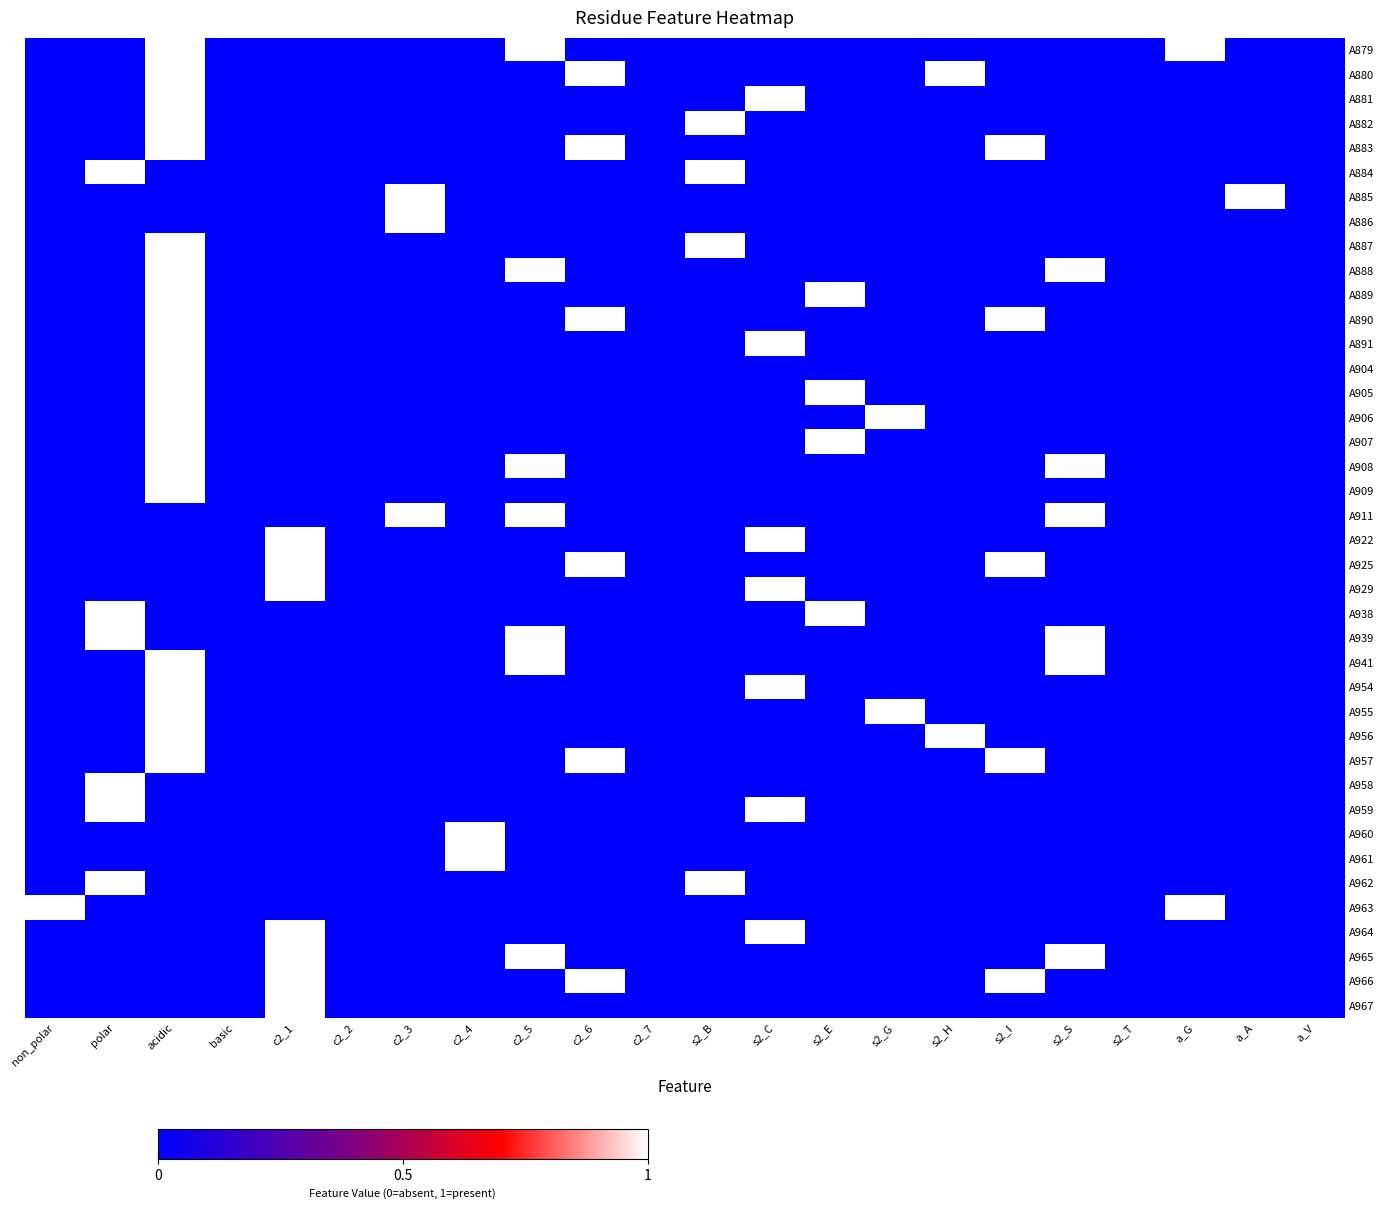

Reading right to left, what are all the values shown in this chart?

A879: a_V=0	a_A=0	a_G=1	s2_T=0	s2_S=0	s2_I=0	s2_H=0	s2_G=0	s2_E=0	s2_C=0	s2_B=0	c2_7=0	c2_6=0	c2_5=1	c2_4=0	c2_3=0	c2_2=0	c2_1=0	basic=0	acidic=1	polar=0	non_polar=0
A880: a_V=0	a_A=0	a_G=0	s2_T=0	s2_S=0	s2_I=0	s2_H=1	s2_G=0	s2_E=0	s2_C=0	s2_B=0	c2_7=0	c2_6=1	c2_5=0	c2_4=0	c2_3=0	c2_2=0	c2_1=0	basic=0	acidic=1	polar=0	non_polar=0
A881: a_V=0	a_A=0	a_G=0	s2_T=0	s2_S=0	s2_I=0	s2_H=0	s2_G=0	s2_E=0	s2_C=1	s2_B=0	c2_7=0	c2_6=0	c2_5=0	c2_4=0	c2_3=0	c2_2=0	c2_1=0	basic=0	acidic=1	polar=0	non_polar=0
A882: a_V=0	a_A=0	a_G=0	s2_T=0	s2_S=0	s2_I=0	s2_H=0	s2_G=0	s2_E=0	s2_C=0	s2_B=1	c2_7=0	c2_6=0	c2_5=0	c2_4=0	c2_3=0	c2_2=0	c2_1=0	basic=0	acidic=1	polar=0	non_polar=0
A883: a_V=0	a_A=0	a_G=0	s2_T=0	s2_S=0	s2_I=1	s2_H=0	s2_G=0	s2_E=0	s2_C=0	s2_B=0	c2_7=0	c2_6=1	c2_5=0	c2_4=0	c2_3=0	c2_2=0	c2_1=0	basic=0	acidic=1	polar=0	non_polar=0
A884: a_V=0	a_A=0	a_G=0	s2_T=0	s2_S=0	s2_I=0	s2_H=0	s2_G=0	s2_E=0	s2_C=0	s2_B=1	c2_7=0	c2_6=0	c2_5=0	c2_4=0	c2_3=0	c2_2=0	c2_1=0	basic=0	acidic=0	polar=1	non_polar=0
A885: a_V=0	a_A=1	a_G=0	s2_T=0	s2_S=0	s2_I=0	s2_H=0	s2_G=0	s2_E=0	s2_C=0	s2_B=0	c2_7=0	c2_6=0	c2_5=0	c2_4=0	c2_3=1	c2_2=0	c2_1=0	basic=0	acidic=0	polar=0	non_polar=0
A886: a_V=0	a_A=0	a_G=0	s2_T=0	s2_S=0	s2_I=0	s2_H=0	s2_G=0	s2_E=0	s2_C=0	s2_B=0	c2_7=0	c2_6=0	c2_5=0	c2_4=0	c2_3=1	c2_2=0	c2_1=0	basic=0	acidic=0	polar=0	non_polar=0
A887: a_V=0	a_A=0	a_G=0	s2_T=0	s2_S=0	s2_I=0	s2_H=0	s2_G=0	s2_E=0	s2_C=0	s2_B=1	c2_7=0	c2_6=0	c2_5=0	c2_4=0	c2_3=0	c2_2=0	c2_1=0	basic=0	acidic=1	polar=0	non_polar=0
A888: a_V=0	a_A=0	a_G=0	s2_T=0	s2_S=1	s2_I=0	s2_H=0	s2_G=0	s2_E=0	s2_C=0	s2_B=0	c2_7=0	c2_6=0	c2_5=1	c2_4=0	c2_3=0	c2_2=0	c2_1=0	basic=0	acidic=1	polar=0	non_polar=0
A889: a_V=0	a_A=0	a_G=0	s2_T=0	s2_S=0	s2_I=0	s2_H=0	s2_G=0	s2_E=1	s2_C=0	s2_B=0	c2_7=0	c2_6=0	c2_5=0	c2_4=0	c2_3=0	c2_2=0	c2_1=0	basic=0	acidic=1	polar=0	non_polar=0
A890: a_V=0	a_A=0	a_G=0	s2_T=0	s2_S=0	s2_I=1	s2_H=0	s2_G=0	s2_E=0	s2_C=0	s2_B=0	c2_7=0	c2_6=1	c2_5=0	c2_4=0	c2_3=0	c2_2=0	c2_1=0	basic=0	acidic=1	polar=0	non_polar=0
A891: a_V=0	a_A=0	a_G=0	s2_T=0	s2_S=0	s2_I=0	s2_H=0	s2_G=0	s2_E=0	s2_C=1	s2_B=0	c2_7=0	c2_6=0	c2_5=0	c2_4=0	c2_3=0	c2_2=0	c2_1=0	basic=0	acidic=1	polar=0	non_polar=0
A904: a_V=0	a_A=0	a_G=0	s2_T=0	s2_S=0	s2_I=0	s2_H=0	s2_G=0	s2_E=0	s2_C=0	s2_B=0	c2_7=0	c2_6=0	c2_5=0	c2_4=0	c2_3=0	c2_2=0	c2_1=0	basic=0	acidic=1	polar=0	non_polar=0
A905: a_V=0	a_A=0	a_G=0	s2_T=0	s2_S=0	s2_I=0	s2_H=0	s2_G=0	s2_E=1	s2_C=0	s2_B=0	c2_7=0	c2_6=0	c2_5=0	c2_4=0	c2_3=0	c2_2=0	c2_1=0	basic=0	acidic=1	polar=0	non_polar=0
A906: a_V=0	a_A=0	a_G=0	s2_T=0	s2_S=0	s2_I=0	s2_H=0	s2_G=1	s2_E=0	s2_C=0	s2_B=0	c2_7=0	c2_6=0	c2_5=0	c2_4=0	c2_3=0	c2_2=0	c2_1=0	basic=0	acidic=1	polar=0	non_polar=0
A907: a_V=0	a_A=0	a_G=0	s2_T=0	s2_S=0	s2_I=0	s2_H=0	s2_G=0	s2_E=1	s2_C=0	s2_B=0	c2_7=0	c2_6=0	c2_5=0	c2_4=0	c2_3=0	c2_2=0	c2_1=0	basic=0	acidic=1	polar=0	non_polar=0
A908: a_V=0	a_A=0	a_G=0	s2_T=0	s2_S=1	s2_I=0	s2_H=0	s2_G=0	s2_E=0	s2_C=0	s2_B=0	c2_7=0	c2_6=0	c2_5=1	c2_4=0	c2_3=0	c2_2=0	c2_1=0	basic=0	acidic=1	polar=0	non_polar=0
A909: a_V=0	a_A=0	a_G=0	s2_T=0	s2_S=0	s2_I=0	s2_H=0	s2_G=0	s2_E=0	s2_C=0	s2_B=0	c2_7=0	c2_6=0	c2_5=0	c2_4=0	c2_3=0	c2_2=0	c2_1=0	basic=0	acidic=1	polar=0	non_polar=0
A911: a_V=0	a_A=0	a_G=0	s2_T=0	s2_S=1	s2_I=0	s2_H=0	s2_G=0	s2_E=0	s2_C=0	s2_B=0	c2_7=0	c2_6=0	c2_5=1	c2_4=0	c2_3=1	c2_2=0	c2_1=0	basic=0	acidic=0	polar=0	non_polar=0
A922: a_V=0	a_A=0	a_G=0	s2_T=0	s2_S=0	s2_I=0	s2_H=0	s2_G=0	s2_E=0	s2_C=1	s2_B=0	c2_7=0	c2_6=0	c2_5=0	c2_4=0	c2_3=0	c2_2=0	c2_1=1	basic=0	acidic=0	polar=0	non_polar=0
A925: a_V=0	a_A=0	a_G=0	s2_T=0	s2_S=0	s2_I=1	s2_H=0	s2_G=0	s2_E=0	s2_C=0	s2_B=0	c2_7=0	c2_6=1	c2_5=0	c2_4=0	c2_3=0	c2_2=0	c2_1=1	basic=0	acidic=0	polar=0	non_polar=0
A929: a_V=0	a_A=0	a_G=0	s2_T=0	s2_S=0	s2_I=0	s2_H=0	s2_G=0	s2_E=0	s2_C=1	s2_B=0	c2_7=0	c2_6=0	c2_5=0	c2_4=0	c2_3=0	c2_2=0	c2_1=1	basic=0	acidic=0	polar=0	non_polar=0
A938: a_V=0	a_A=0	a_G=0	s2_T=0	s2_S=0	s2_I=0	s2_H=0	s2_G=0	s2_E=1	s2_C=0	s2_B=0	c2_7=0	c2_6=0	c2_5=0	c2_4=0	c2_3=0	c2_2=0	c2_1=0	basic=0	acidic=0	polar=1	non_polar=0
A939: a_V=0	a_A=0	a_G=0	s2_T=0	s2_S=1	s2_I=0	s2_H=0	s2_G=0	s2_E=0	s2_C=0	s2_B=0	c2_7=0	c2_6=0	c2_5=1	c2_4=0	c2_3=0	c2_2=0	c2_1=0	basic=0	acidic=0	polar=1	non_polar=0
A941: a_V=0	a_A=0	a_G=0	s2_T=0	s2_S=1	s2_I=0	s2_H=0	s2_G=0	s2_E=0	s2_C=0	s2_B=0	c2_7=0	c2_6=0	c2_5=1	c2_4=0	c2_3=0	c2_2=0	c2_1=0	basic=0	acidic=1	polar=0	non_polar=0
A954: a_V=0	a_A=0	a_G=0	s2_T=0	s2_S=0	s2_I=0	s2_H=0	s2_G=0	s2_E=0	s2_C=1	s2_B=0	c2_7=0	c2_6=0	c2_5=0	c2_4=0	c2_3=0	c2_2=0	c2_1=0	basic=0	acidic=1	polar=0	non_polar=0
A955: a_V=0	a_A=0	a_G=0	s2_T=0	s2_S=0	s2_I=0	s2_H=0	s2_G=1	s2_E=0	s2_C=0	s2_B=0	c2_7=0	c2_6=0	c2_5=0	c2_4=0	c2_3=0	c2_2=0	c2_1=0	basic=0	acidic=1	polar=0	non_polar=0
A956: a_V=0	a_A=0	a_G=0	s2_T=0	s2_S=0	s2_I=0	s2_H=1	s2_G=0	s2_E=0	s2_C=0	s2_B=0	c2_7=0	c2_6=0	c2_5=0	c2_4=0	c2_3=0	c2_2=0	c2_1=0	basic=0	acidic=1	polar=0	non_polar=0
A957: a_V=0	a_A=0	a_G=0	s2_T=0	s2_S=0	s2_I=1	s2_H=0	s2_G=0	s2_E=0	s2_C=0	s2_B=0	c2_7=0	c2_6=1	c2_5=0	c2_4=0	c2_3=0	c2_2=0	c2_1=0	basic=0	acidic=1	polar=0	non_polar=0
A958: a_V=0	a_A=0	a_G=0	s2_T=0	s2_S=0	s2_I=0	s2_H=0	s2_G=0	s2_E=0	s2_C=0	s2_B=0	c2_7=0	c2_6=0	c2_5=0	c2_4=0	c2_3=0	c2_2=0	c2_1=0	basic=0	acidic=0	polar=1	non_polar=0
A959: a_V=0	a_A=0	a_G=0	s2_T=0	s2_S=0	s2_I=0	s2_H=0	s2_G=0	s2_E=0	s2_C=1	s2_B=0	c2_7=0	c2_6=0	c2_5=0	c2_4=0	c2_3=0	c2_2=0	c2_1=0	basic=0	acidic=0	polar=1	non_polar=0
A960: a_V=0	a_A=0	a_G=0	s2_T=0	s2_S=0	s2_I=0	s2_H=0	s2_G=0	s2_E=0	s2_C=0	s2_B=0	c2_7=0	c2_6=0	c2_5=0	c2_4=1	c2_3=0	c2_2=0	c2_1=0	basic=0	acidic=0	polar=0	non_polar=0
A961: a_V=0	a_A=0	a_G=0	s2_T=0	s2_S=0	s2_I=0	s2_H=0	s2_G=0	s2_E=0	s2_C=0	s2_B=0	c2_7=0	c2_6=0	c2_5=0	c2_4=1	c2_3=0	c2_2=0	c2_1=0	basic=0	acidic=0	polar=0	non_polar=0
A962: a_V=0	a_A=0	a_G=0	s2_T=0	s2_S=0	s2_I=0	s2_H=0	s2_G=0	s2_E=0	s2_C=0	s2_B=1	c2_7=0	c2_6=0	c2_5=0	c2_4=0	c2_3=0	c2_2=0	c2_1=0	basic=0	acidic=0	polar=1	non_polar=0
A963: a_V=0	a_A=0	a_G=1	s2_T=0	s2_S=0	s2_I=0	s2_H=0	s2_G=0	s2_E=0	s2_C=0	s2_B=0	c2_7=0	c2_6=0	c2_5=0	c2_4=0	c2_3=0	c2_2=0	c2_1=0	basic=0	acidic=0	polar=0	non_polar=1
A964: a_V=0	a_A=0	a_G=0	s2_T=0	s2_S=0	s2_I=0	s2_H=0	s2_G=0	s2_E=0	s2_C=1	s2_B=0	c2_7=0	c2_6=0	c2_5=0	c2_4=0	c2_3=0	c2_2=0	c2_1=1	basic=0	acidic=0	polar=0	non_polar=0
A965: a_V=0	a_A=0	a_G=0	s2_T=0	s2_S=1	s2_I=0	s2_H=0	s2_G=0	s2_E=0	s2_C=0	s2_B=0	c2_7=0	c2_6=0	c2_5=1	c2_4=0	c2_3=0	c2_2=0	c2_1=1	basic=0	acidic=0	polar=0	non_polar=0
A966: a_V=0	a_A=0	a_G=0	s2_T=0	s2_S=0	s2_I=1	s2_H=0	s2_G=0	s2_E=0	s2_C=0	s2_B=0	c2_7=0	c2_6=1	c2_5=0	c2_4=0	c2_3=0	c2_2=0	c2_1=1	basic=0	acidic=0	polar=0	non_polar=0
A967: a_V=0	a_A=0	a_G=0	s2_T=0	s2_S=0	s2_I=0	s2_H=0	s2_G=0	s2_E=0	s2_C=0	s2_B=0	c2_7=0	c2_6=0	c2_5=0	c2_4=0	c2_3=0	c2_2=0	c2_1=1	basic=0	acidic=0	polar=0	non_polar=0